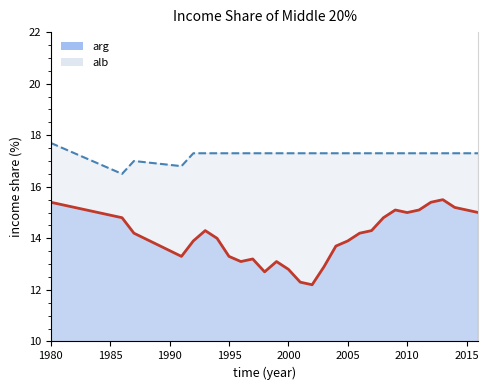

What is the maximum value for alb?

17.7